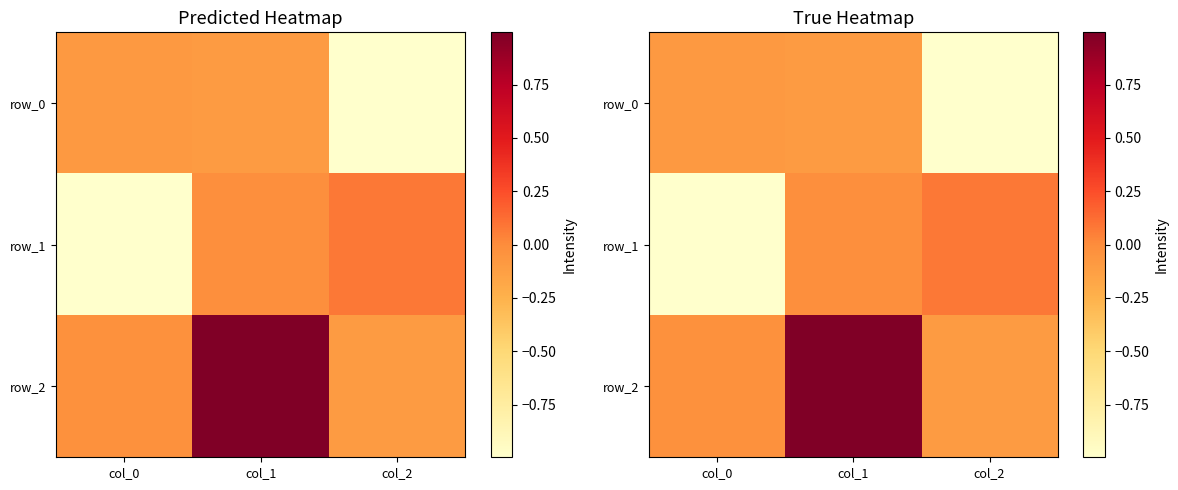

Rank the categories by row_2 value from lowest to highest.

col_2, col_0, col_1